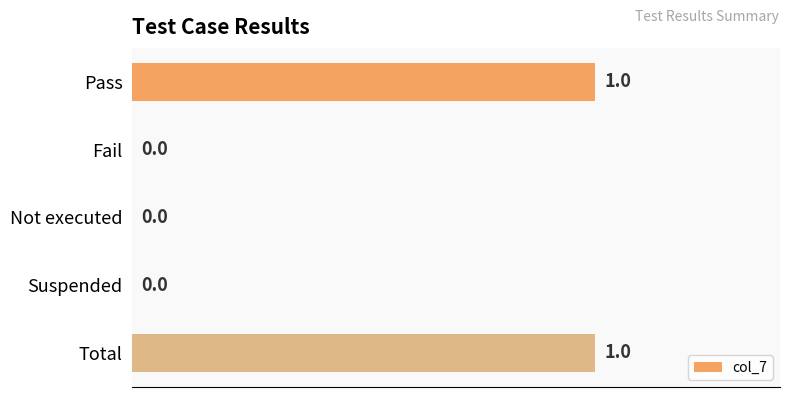

The chart shows a value of 2 at Total. True or false?

False